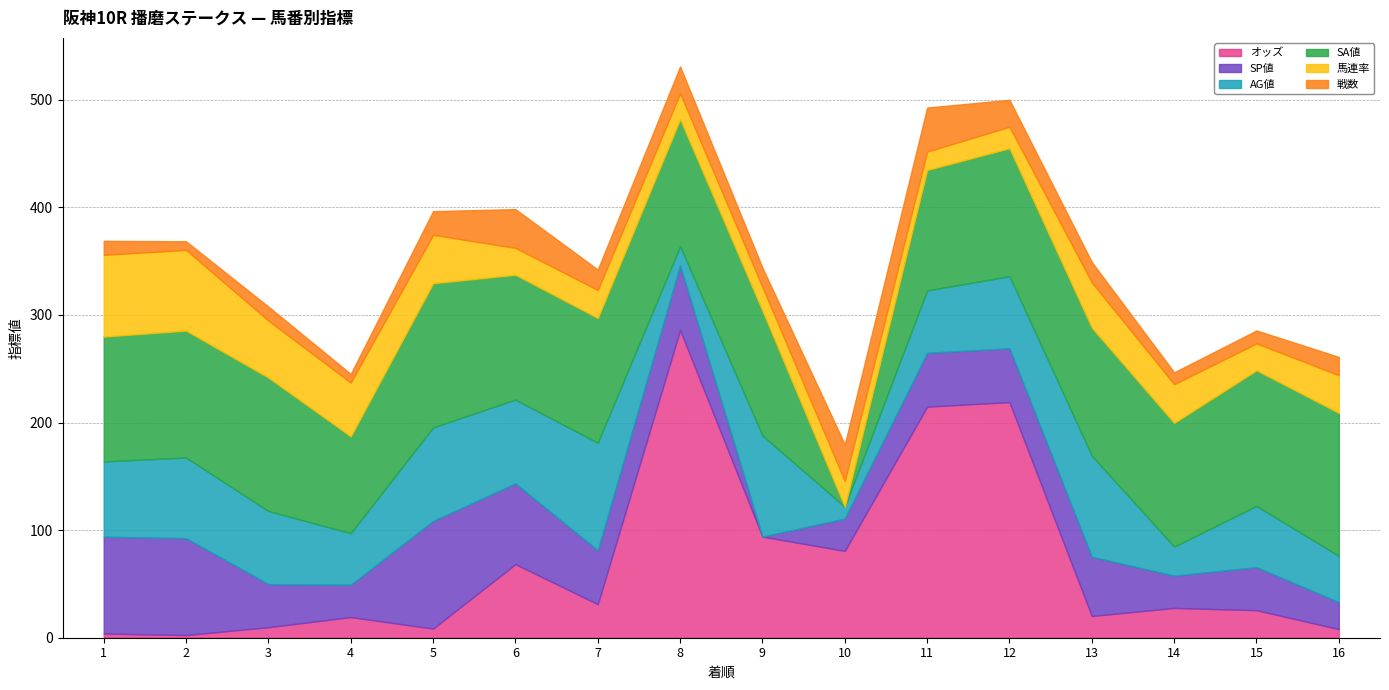

What is the total value across all series at 8?

531.0